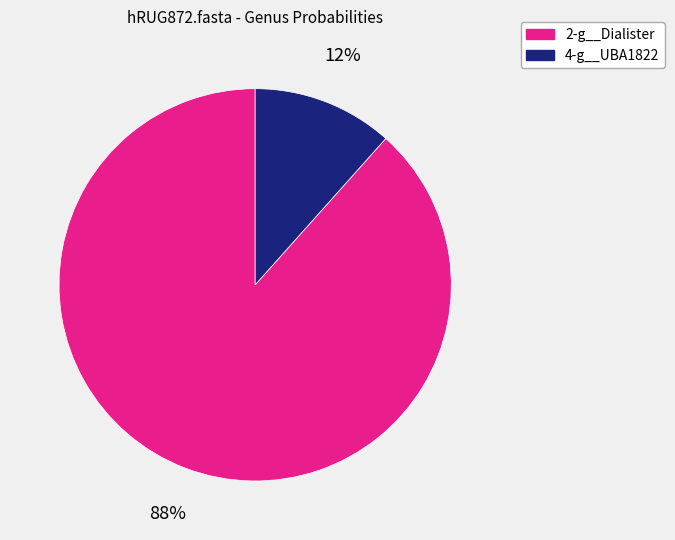

How many segments does this pie chart have?

2